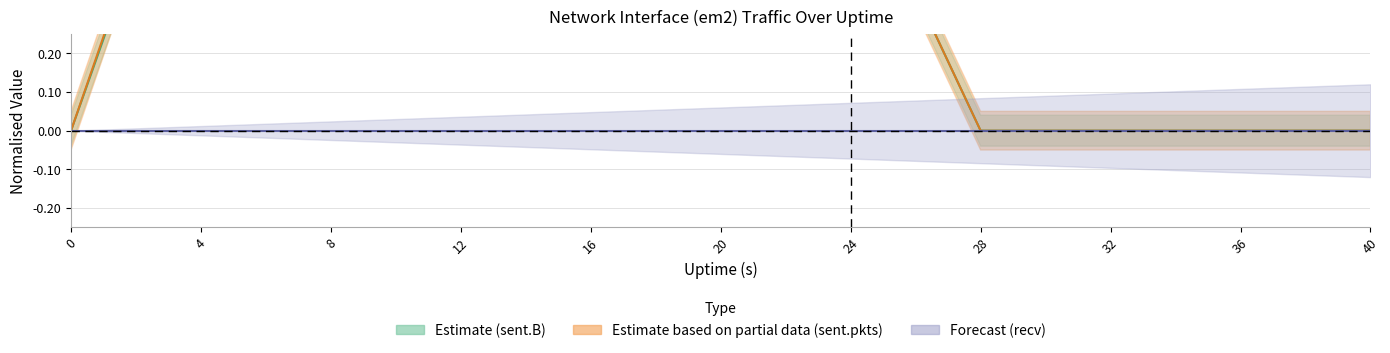

True or false: recv center has a value of 0.0 at 8.

True